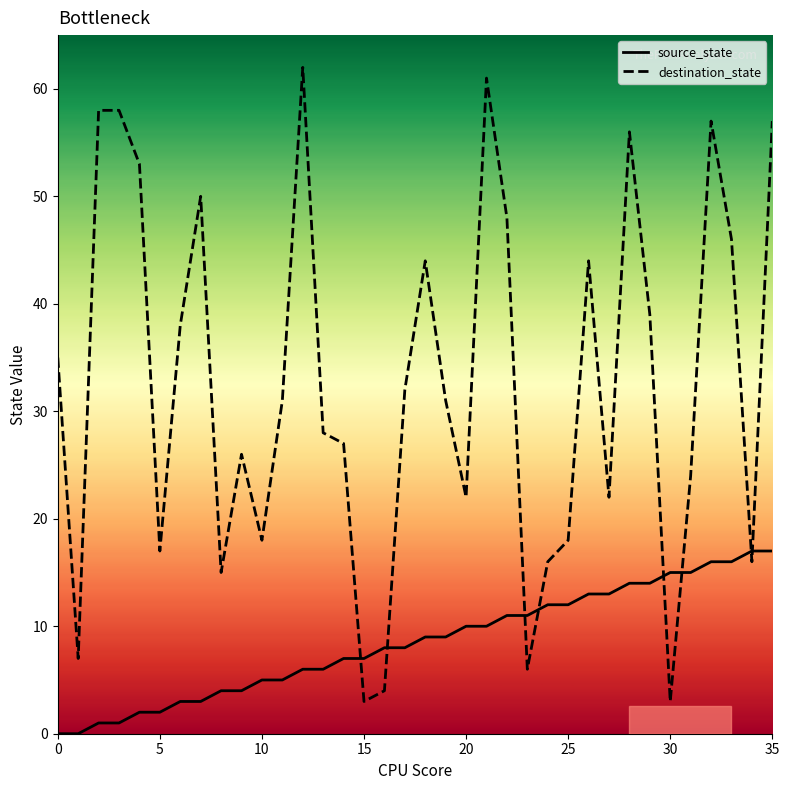

Which series ends up on top after the final intersection of destination_state and source_state?

destination_state